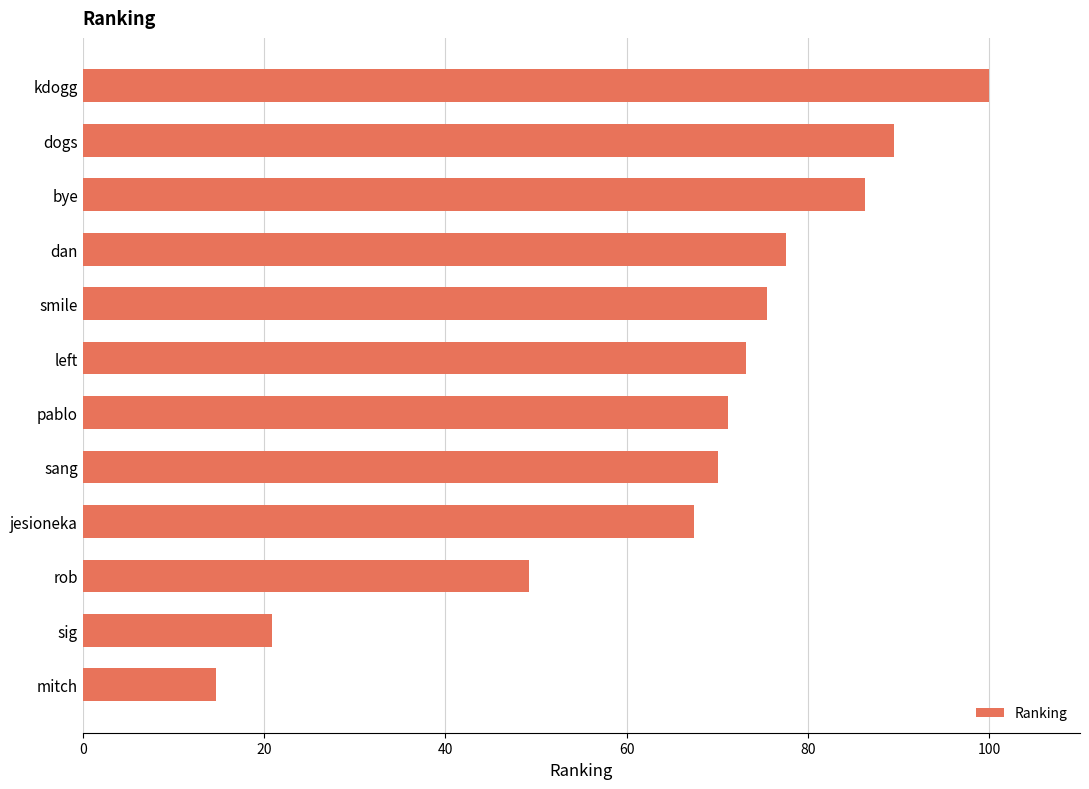

What is the sum of all values?

795.6